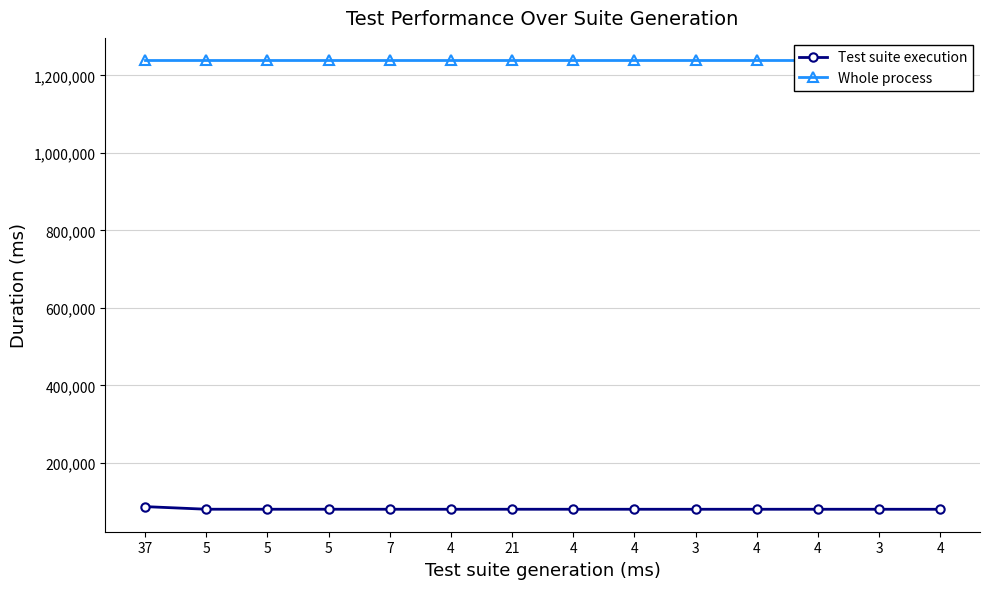

What is the total value across all series at 7?

1319107